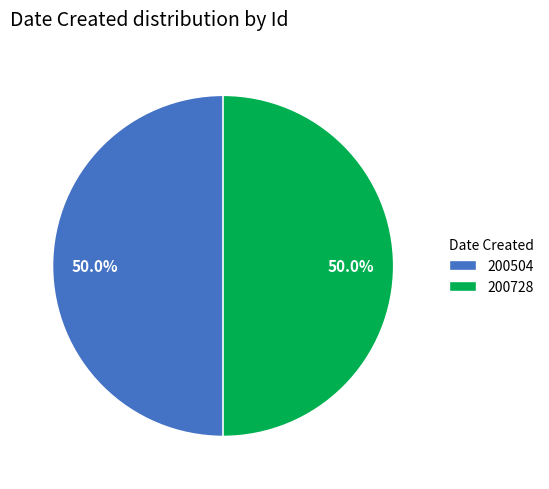

Is the sum of 200504 and 200728 greater than half?

Yes